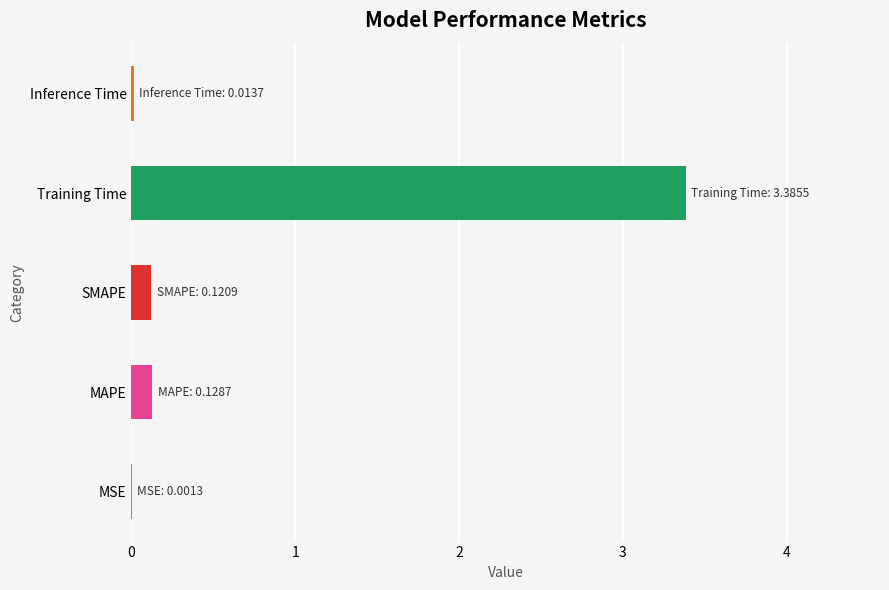

What is the maximum value shown in the chart?

3.4